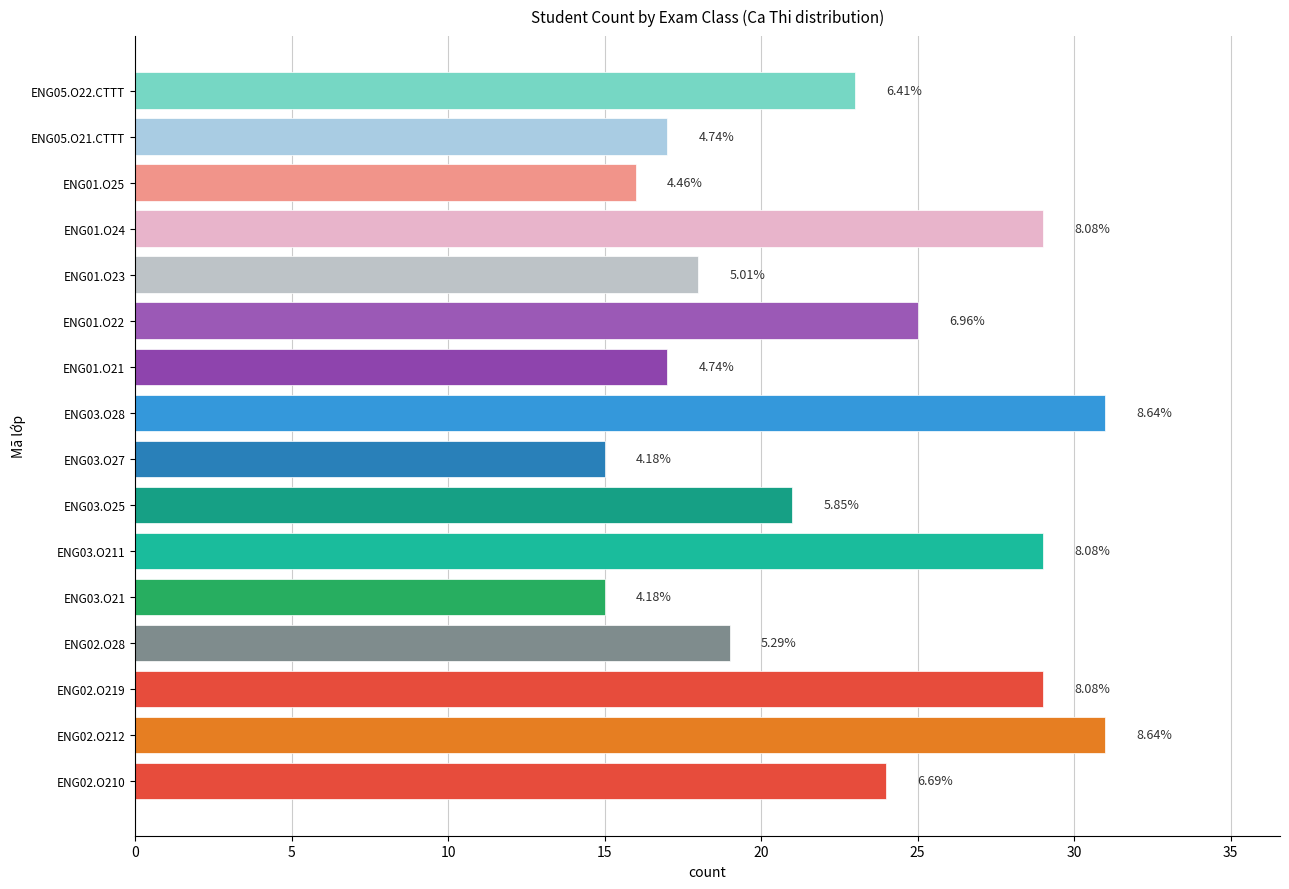

Does the chart contain any negative values?

No